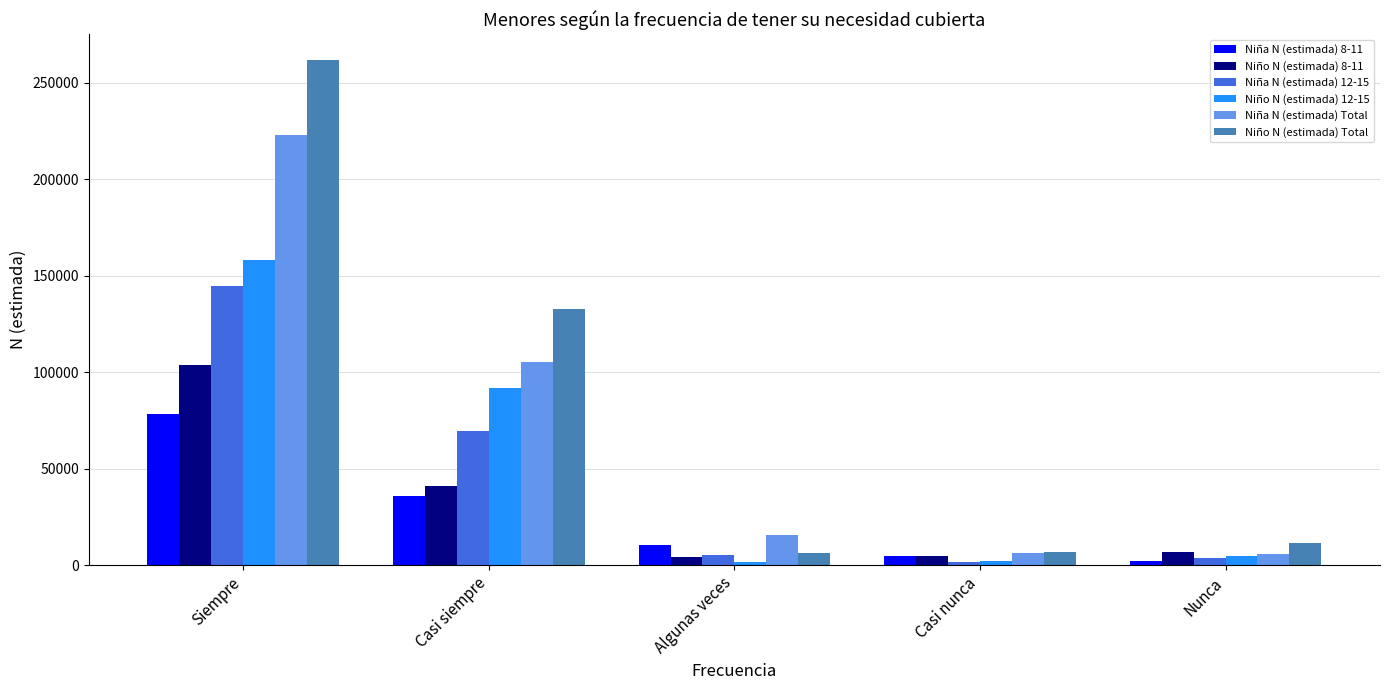

List the series in order of their peak value, lowest first.

Niña N (estimada) 8-11, Niño N (estimada) 8-11, Niña N (estimada) 12-15, Niño N (estimada) 12-15, Niña N (estimada) Total, Niño N (estimada) Total